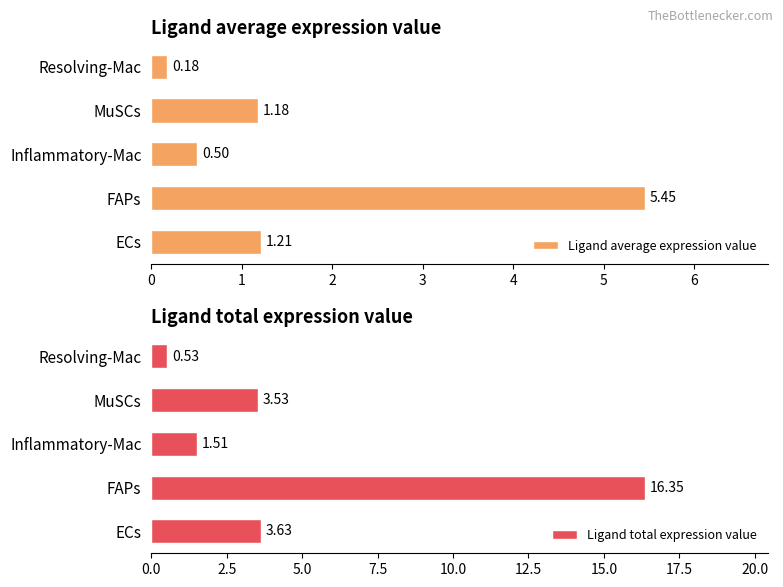

What is the sum of the Ligand total expression value values at Inflammatory-Mac and MuSCs?

5.0